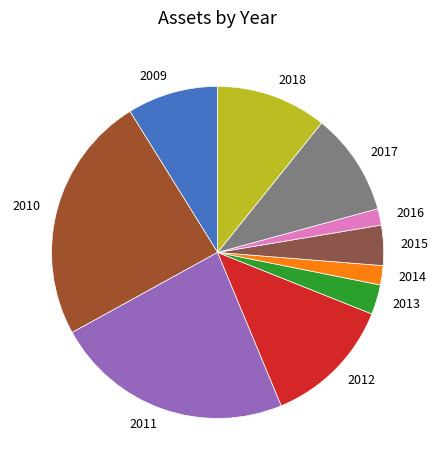

Does 2010 represent more than half of the total?

No